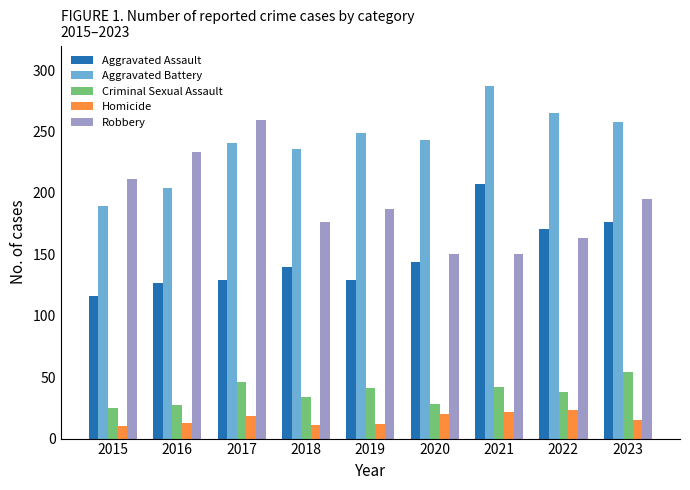

What is the spread (max minus min) of values at 2020?

223